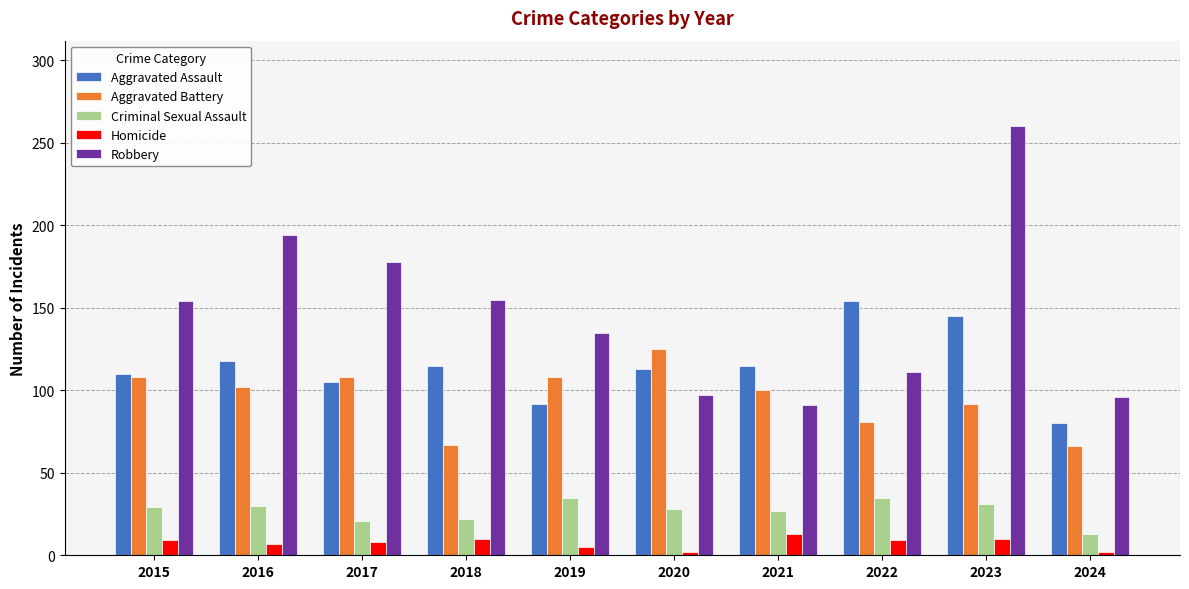

What are all the series names shown in the legend?

Aggravated Assault, Aggravated Battery, Criminal Sexual Assault, Homicide, Robbery